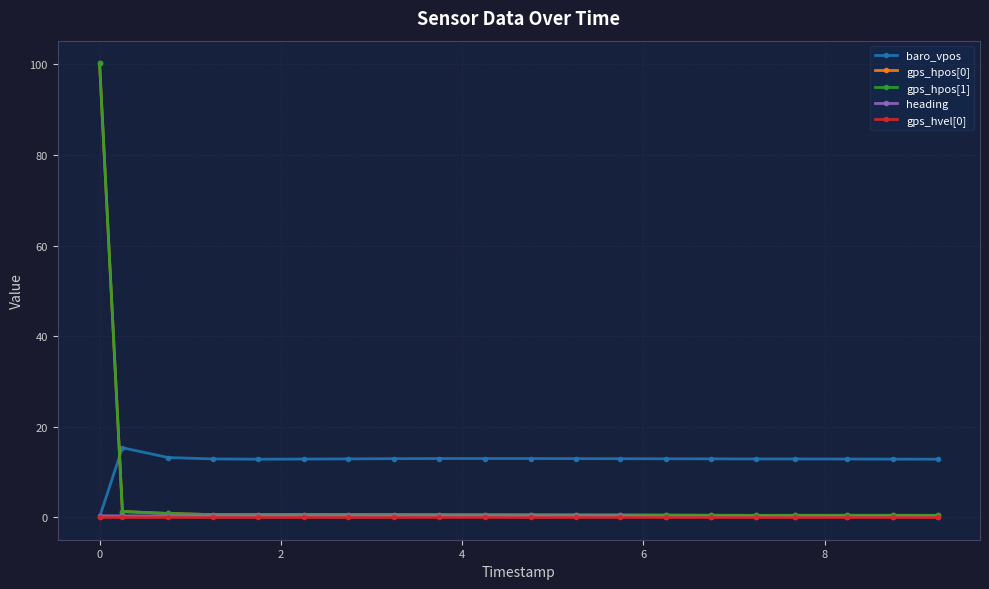

Which series has the widest spread of values?

gps_hpos[0]